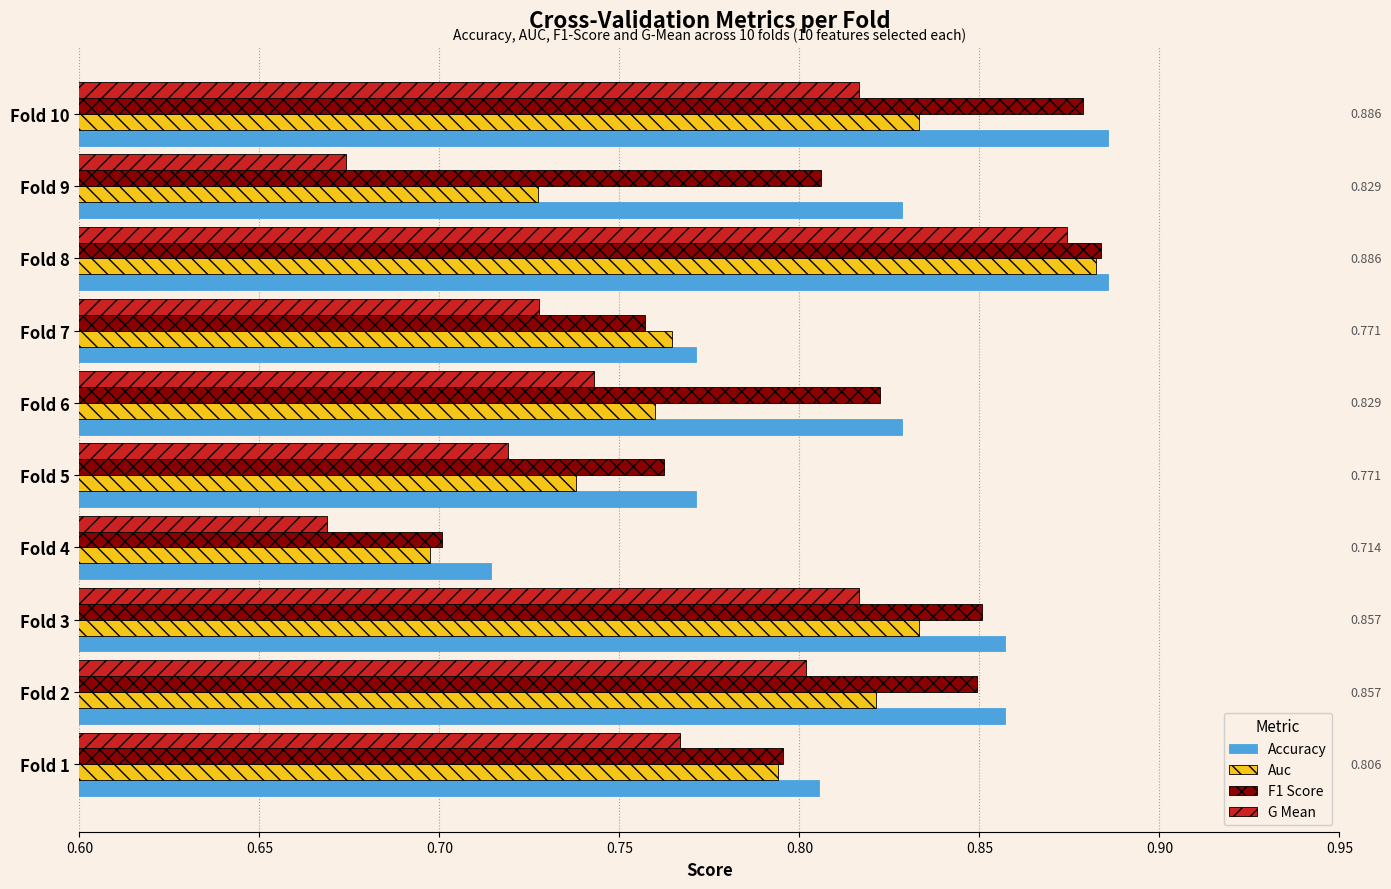

What is the sum of all Accuracy values?

8.2